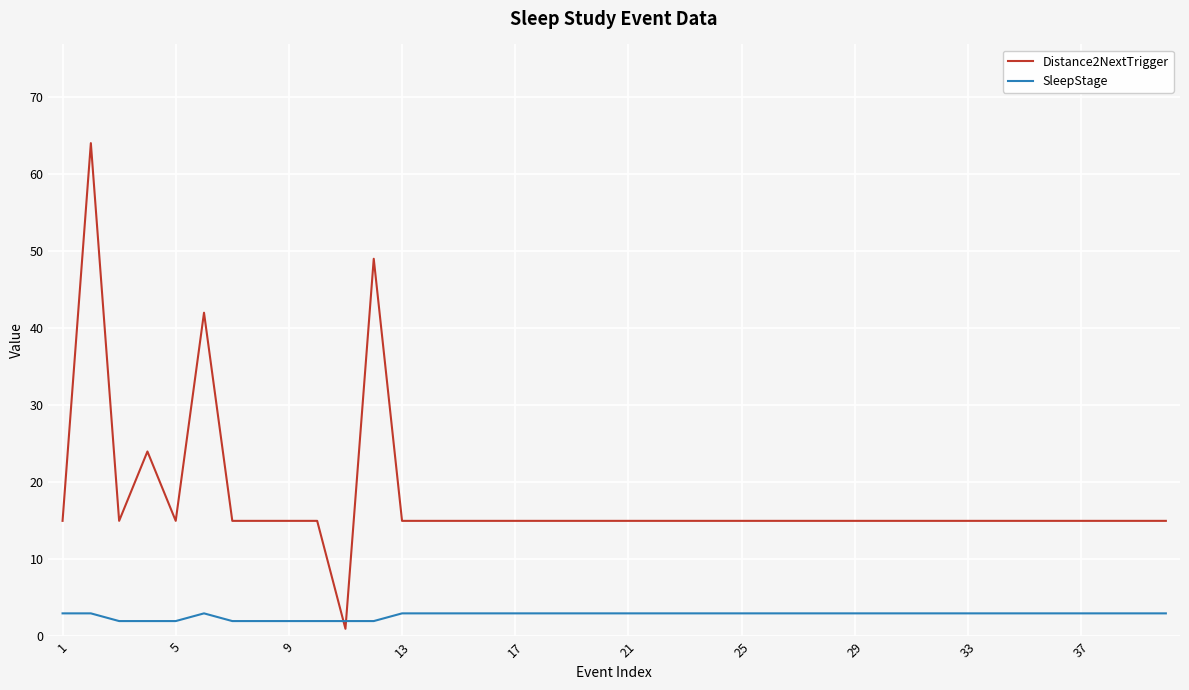

After their last crossing, which series has the higher values: SleepStage or Distance2NextTrigger?

Distance2NextTrigger